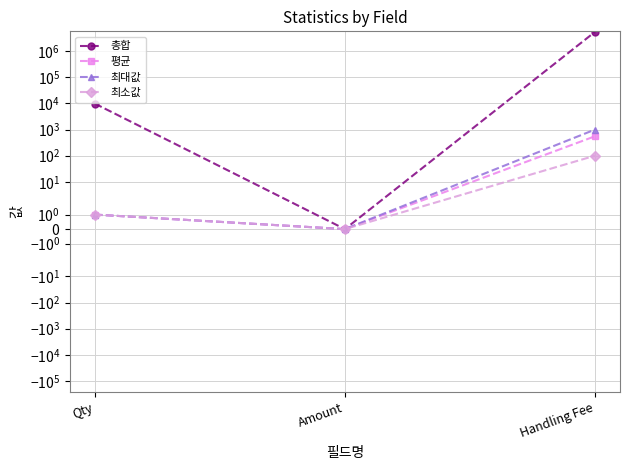

What is the spread (max minus min) of values at Qty?

9894.0